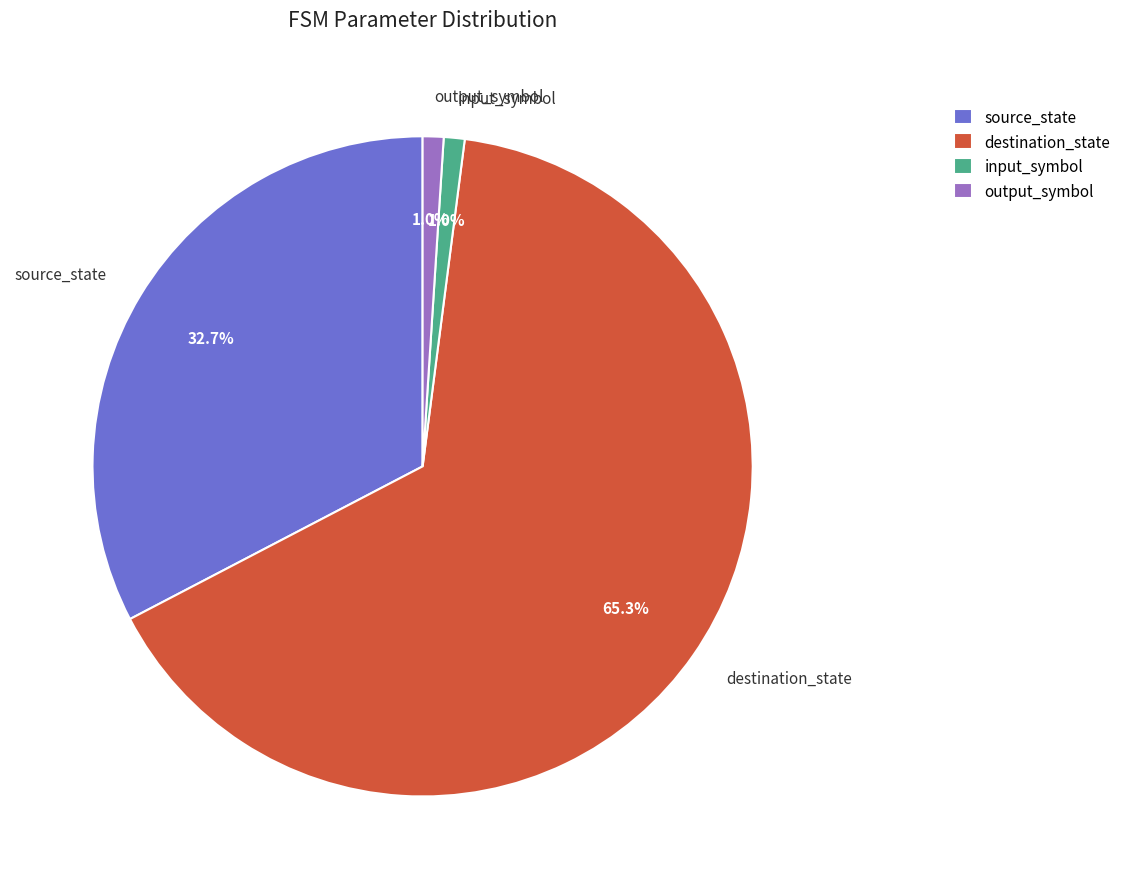

Which slice is the largest?

destination_state